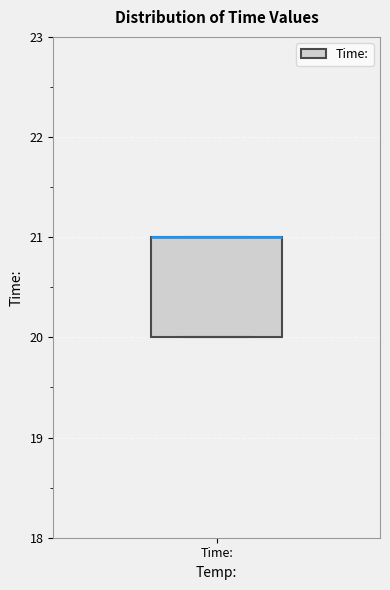

Where is the upper edge of the box for Time: on the y-axis? The values are not printed on the chart, so give them approximately, as read against the axis.

21